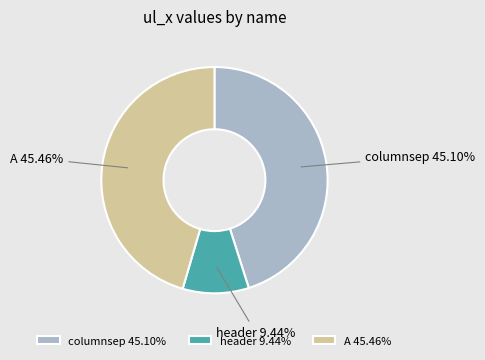

Approximately how many times larger is the value at columnsep compared to A?

1.0